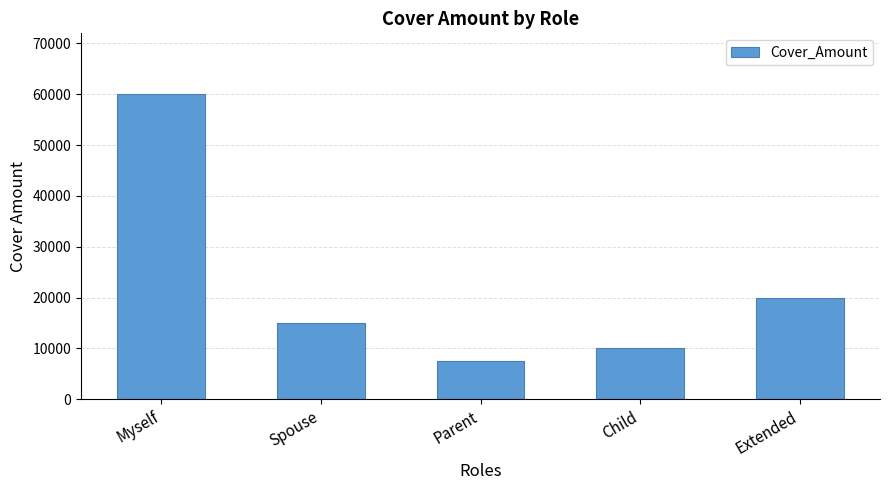

What is the maximum value shown in the chart?

60000